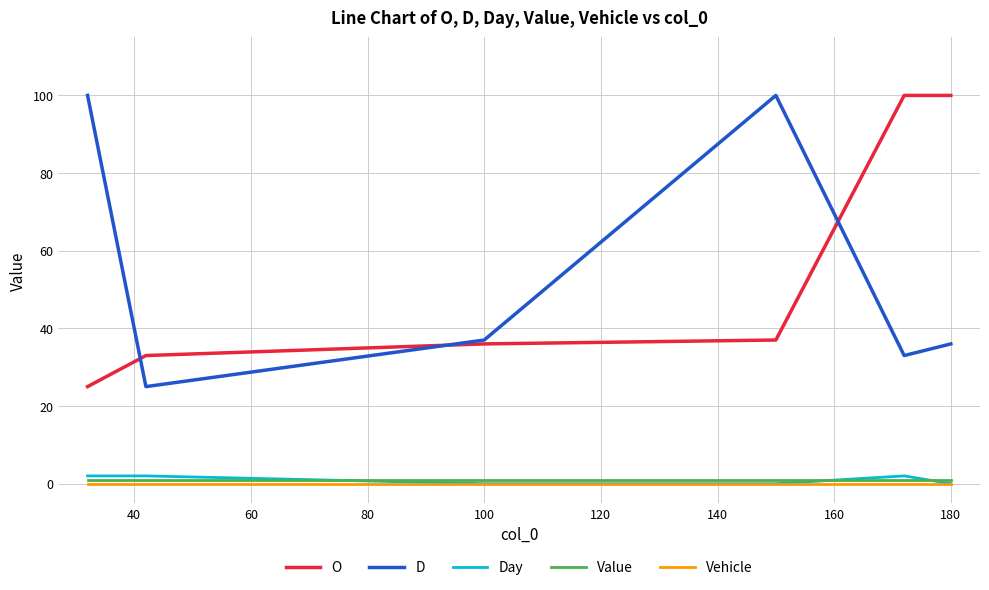

True or false: O and Vehicle intersect in this chart.

False